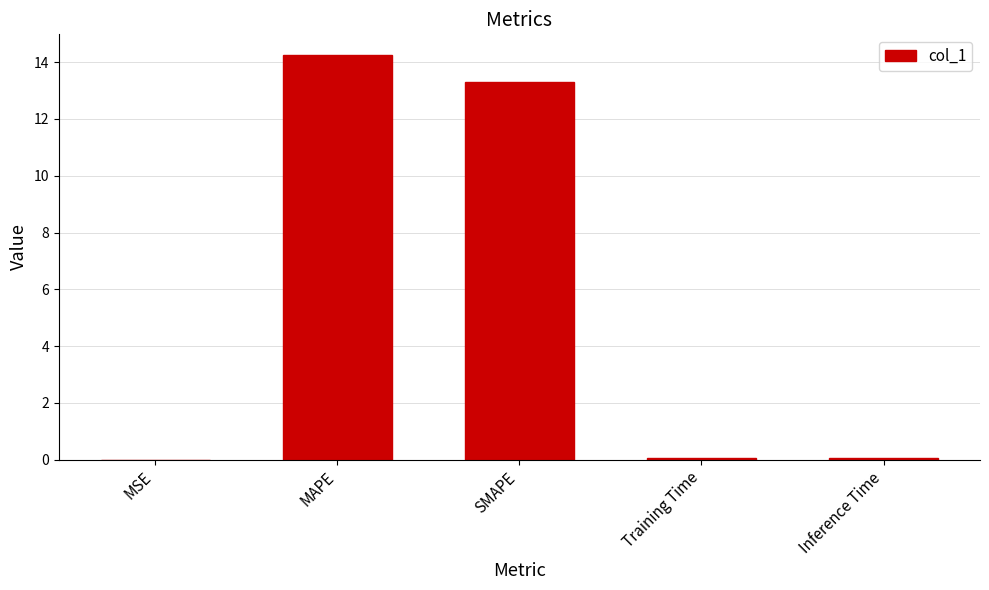

True or false: the data shows 13.3 at SMAPE.

True